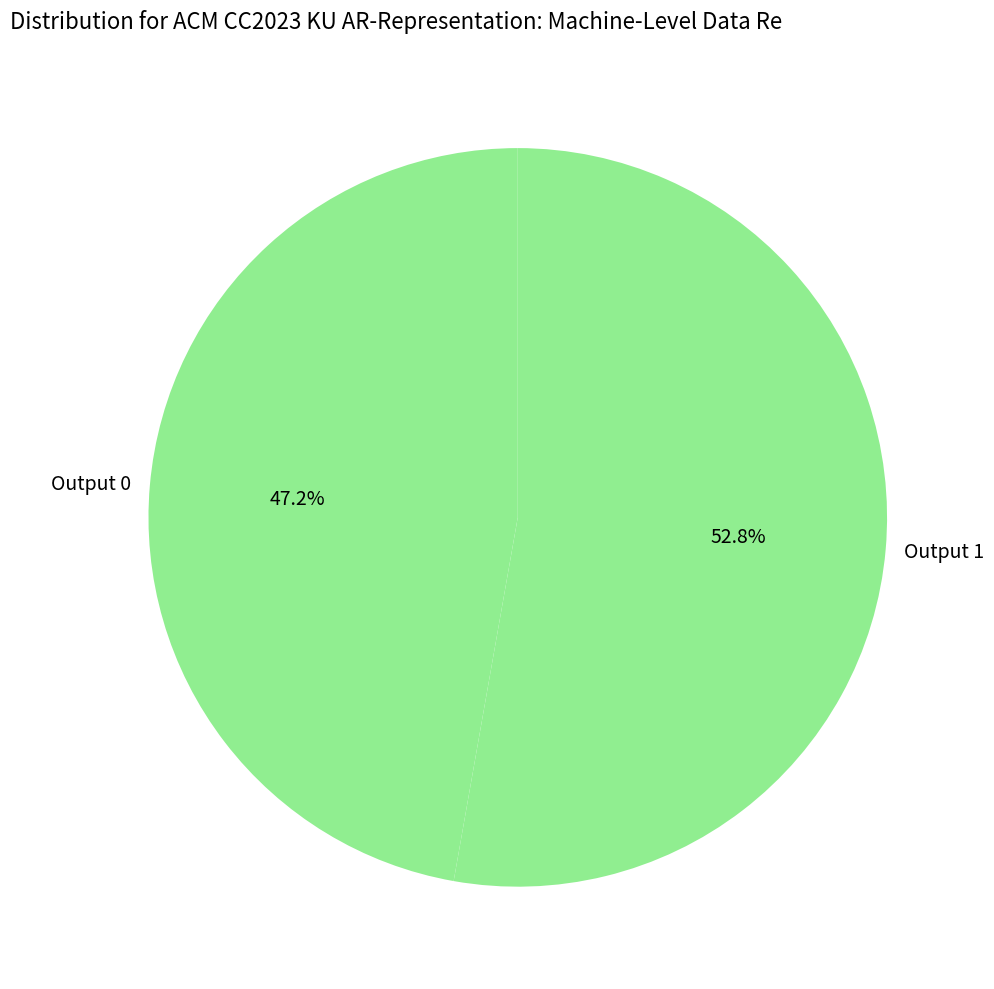

Count the number of slices in the pie.

2